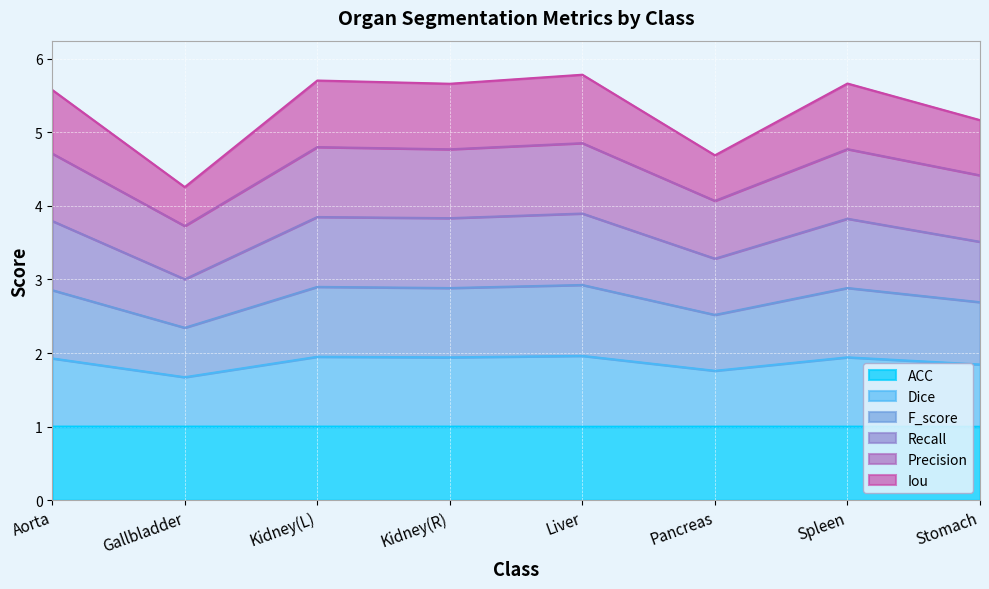

True or false: Precision and Dice cross at least once.

False